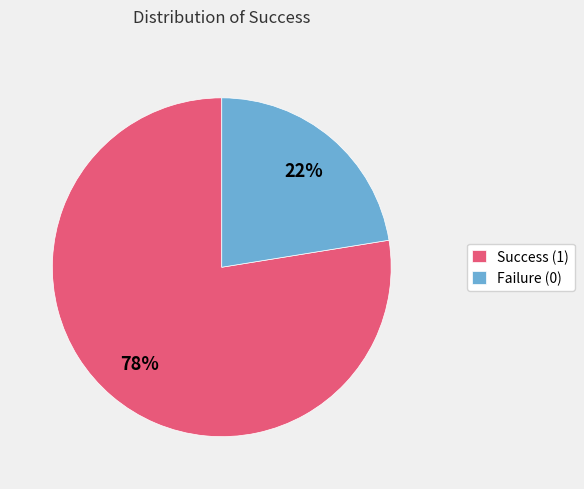

Which slice is the largest?

Success (1)